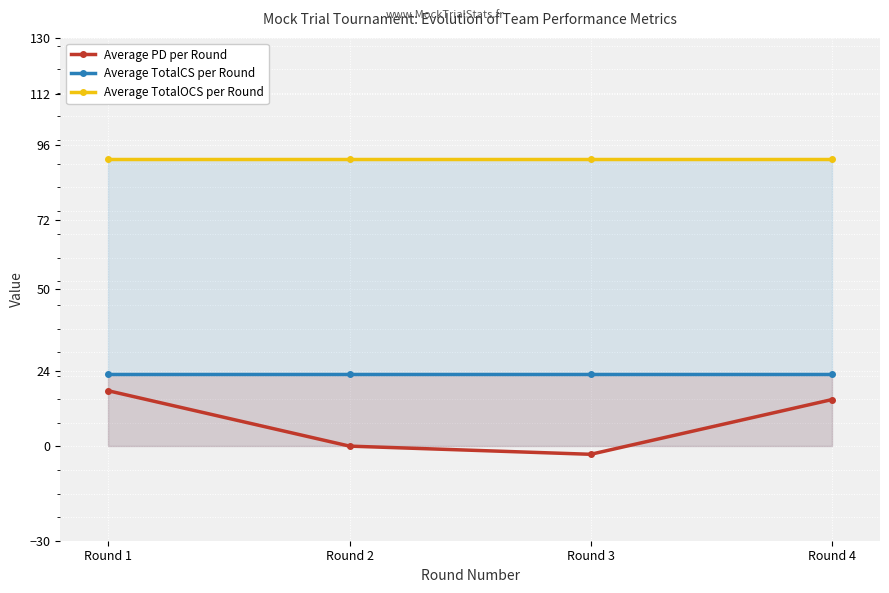

What is the maximum value for Average PD per Round?

17.7